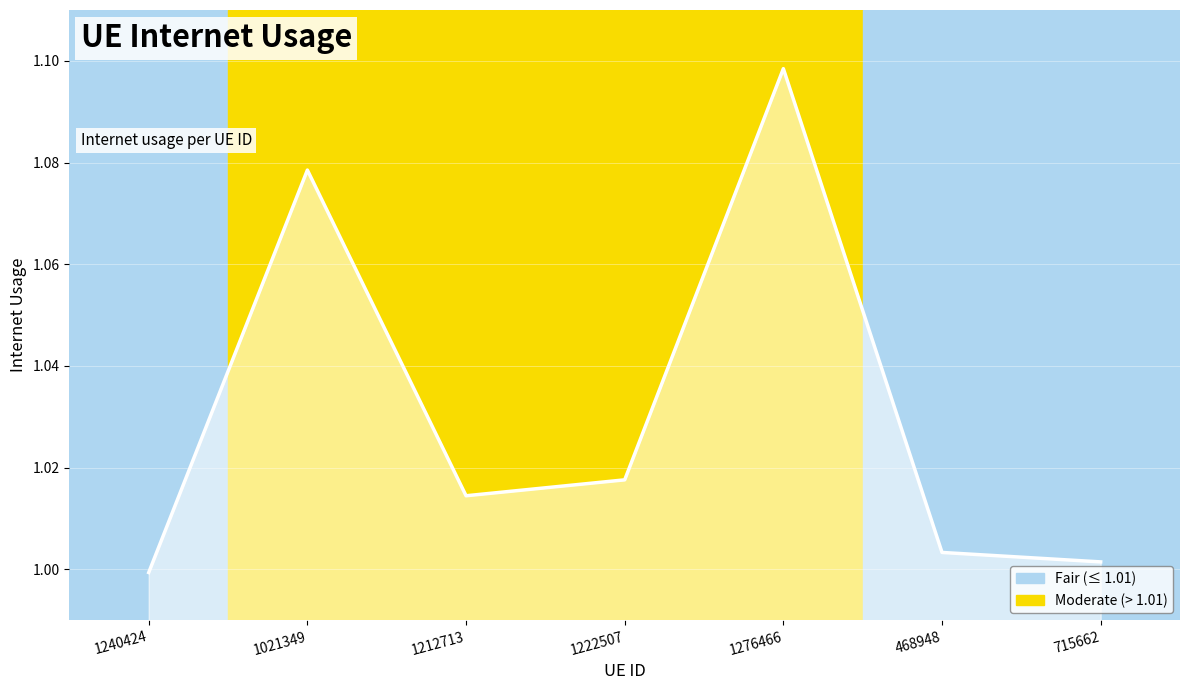

True or false: there are more than 2 points higher than both neighbors.

False